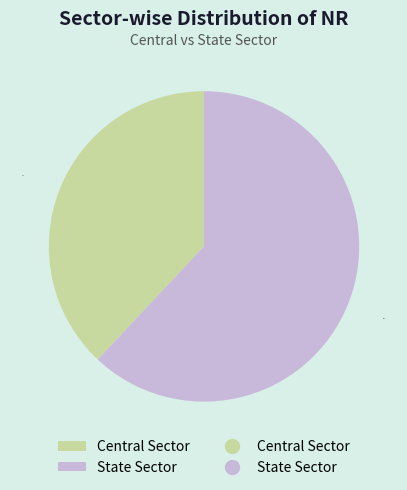

Count the number of slices in the pie.

2